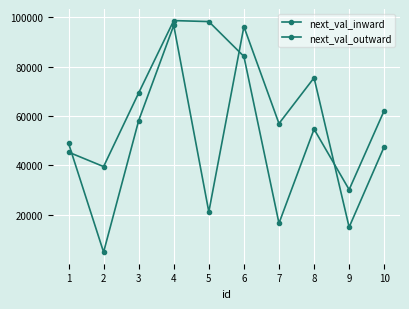

In next_val_outward, how many points are lower than both neighbors (excluding endpoints)?

4